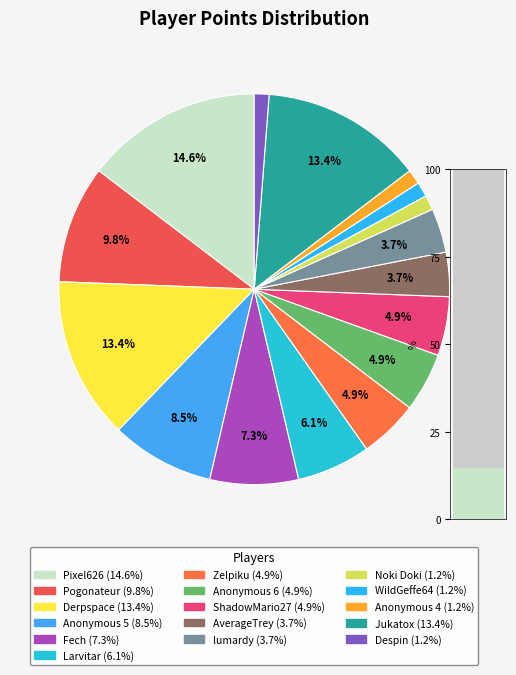

True or false: ShadowMario27 accounts for 5% of the total.

True